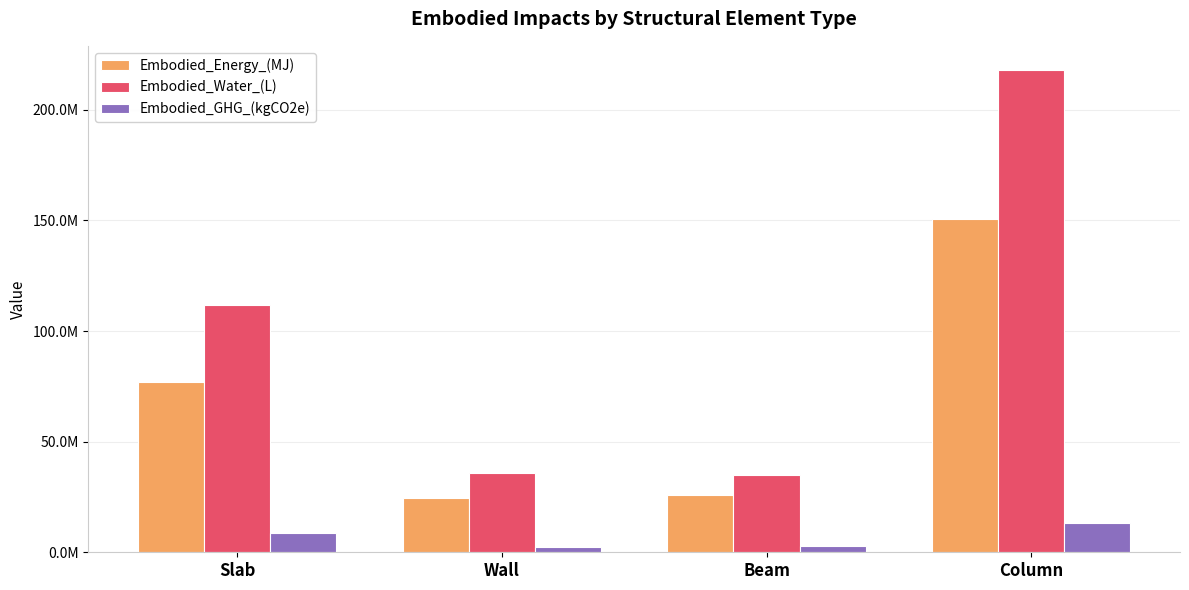

List the series in order of their overall mean, highest first.

Embodied_Water_(L), Embodied_Energy_(MJ), Embodied_GHG_(kgCO2e)